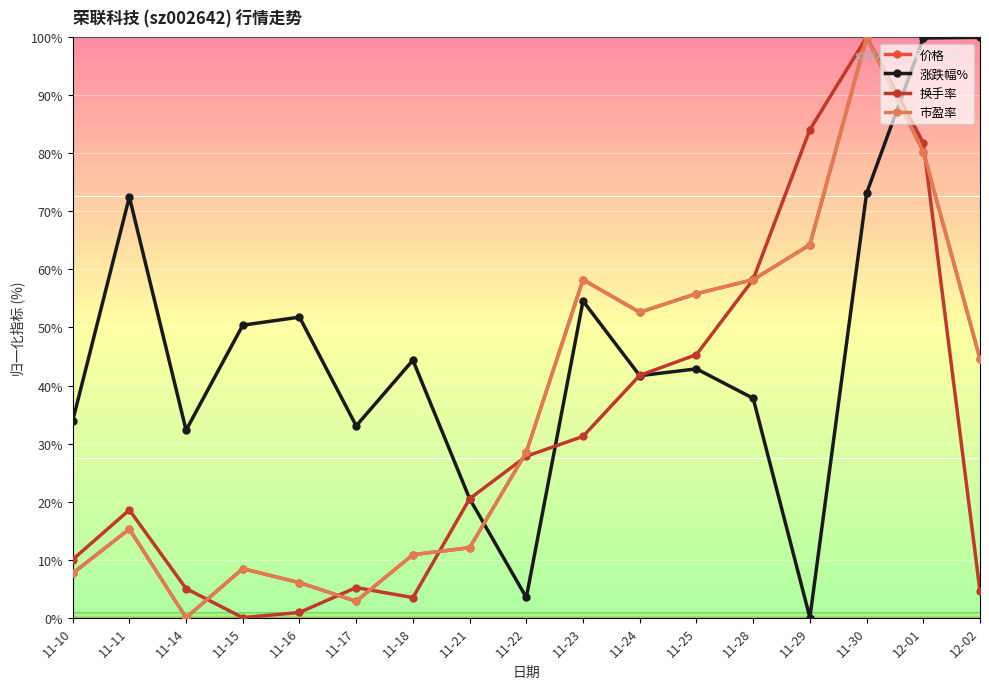

How many distinct data groups are displayed?

4